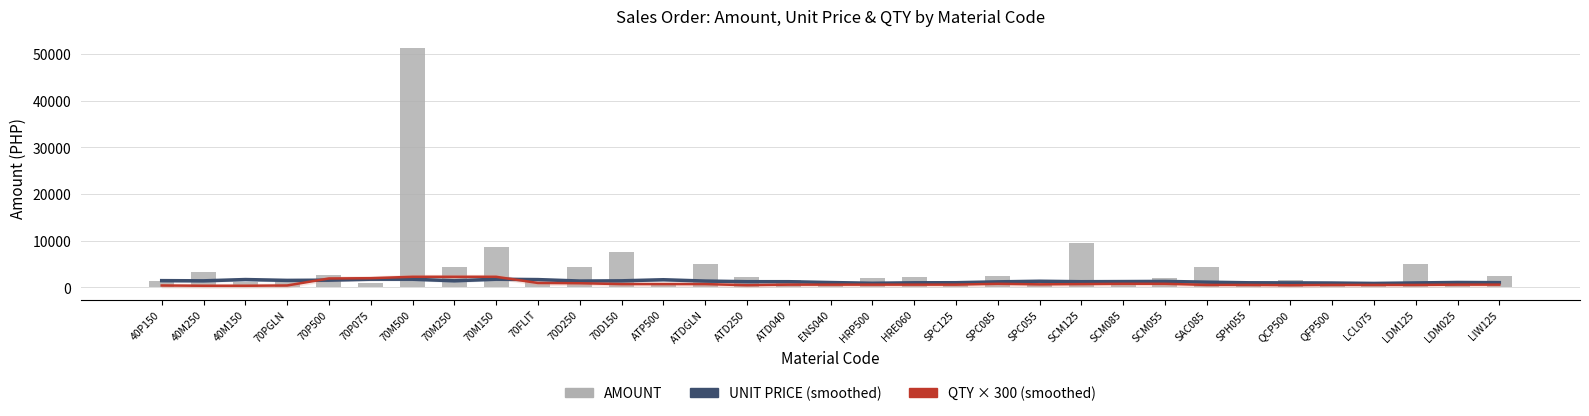

How many categories are shown in the chart?

33